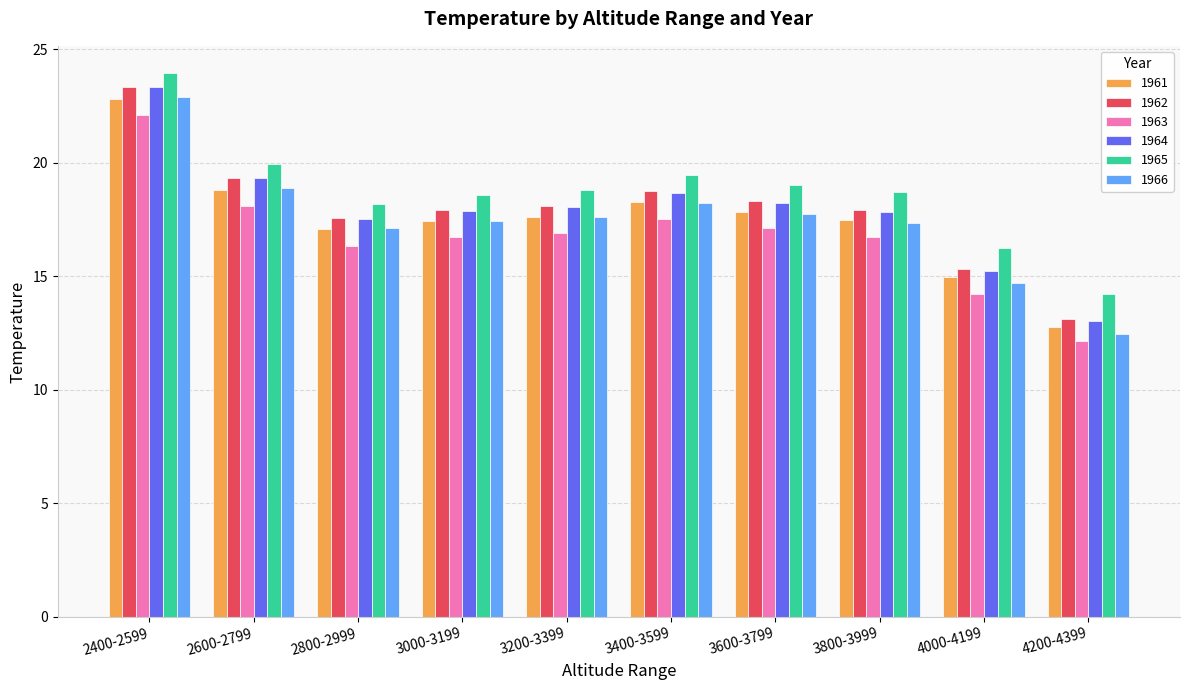

What is the average value of the 1963 series?

16.8